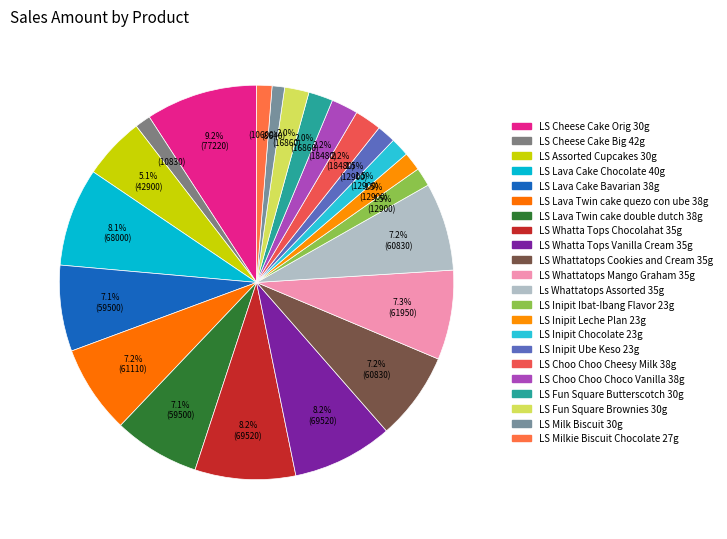

Count the number of slices in the pie.

22